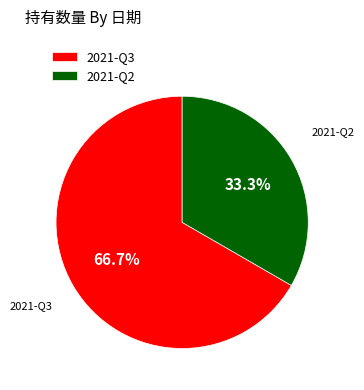

How many slices are in this pie chart?

2